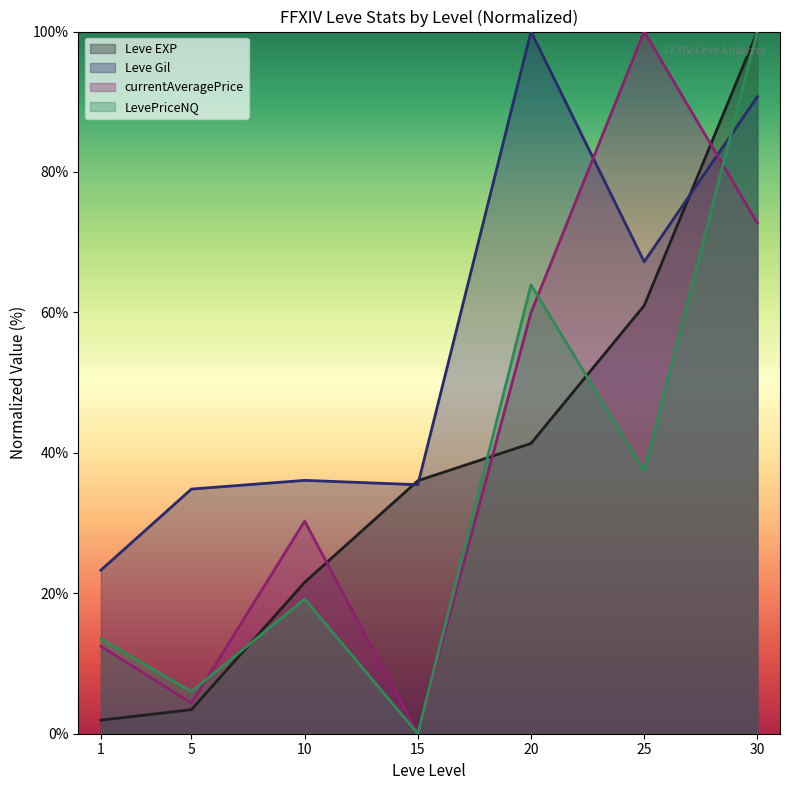

Where do LevePriceNQ and Leve Gil first cross each other?

25 and 30